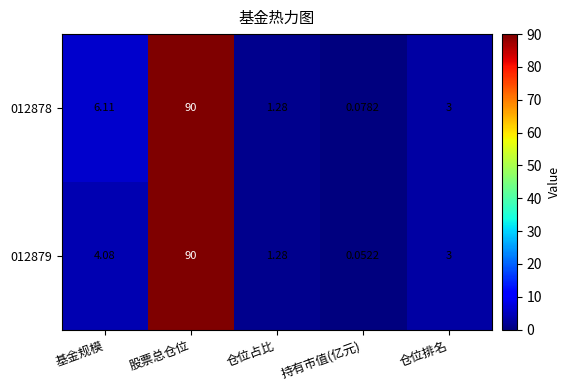

Is the value of 012879 at 股票总仓位 greater than the value of 012878 at 持有市值(亿元)?

Yes